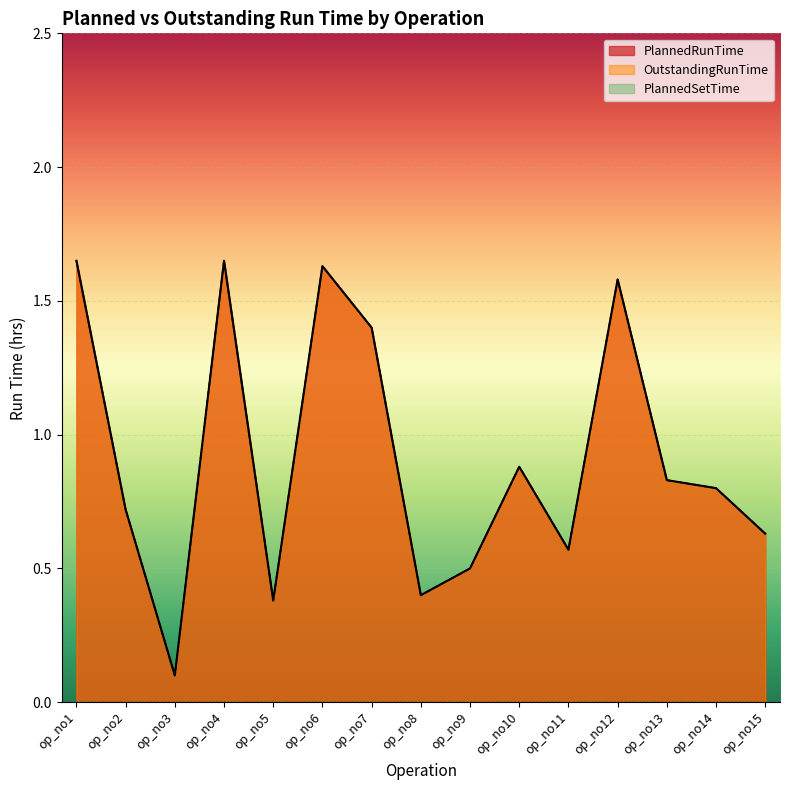

How many lines are shown in the chart?

3